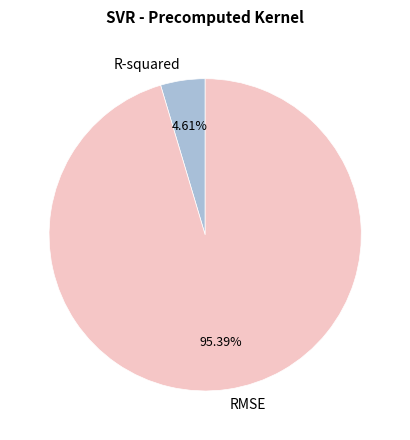

Which slice is the largest?

RMSE